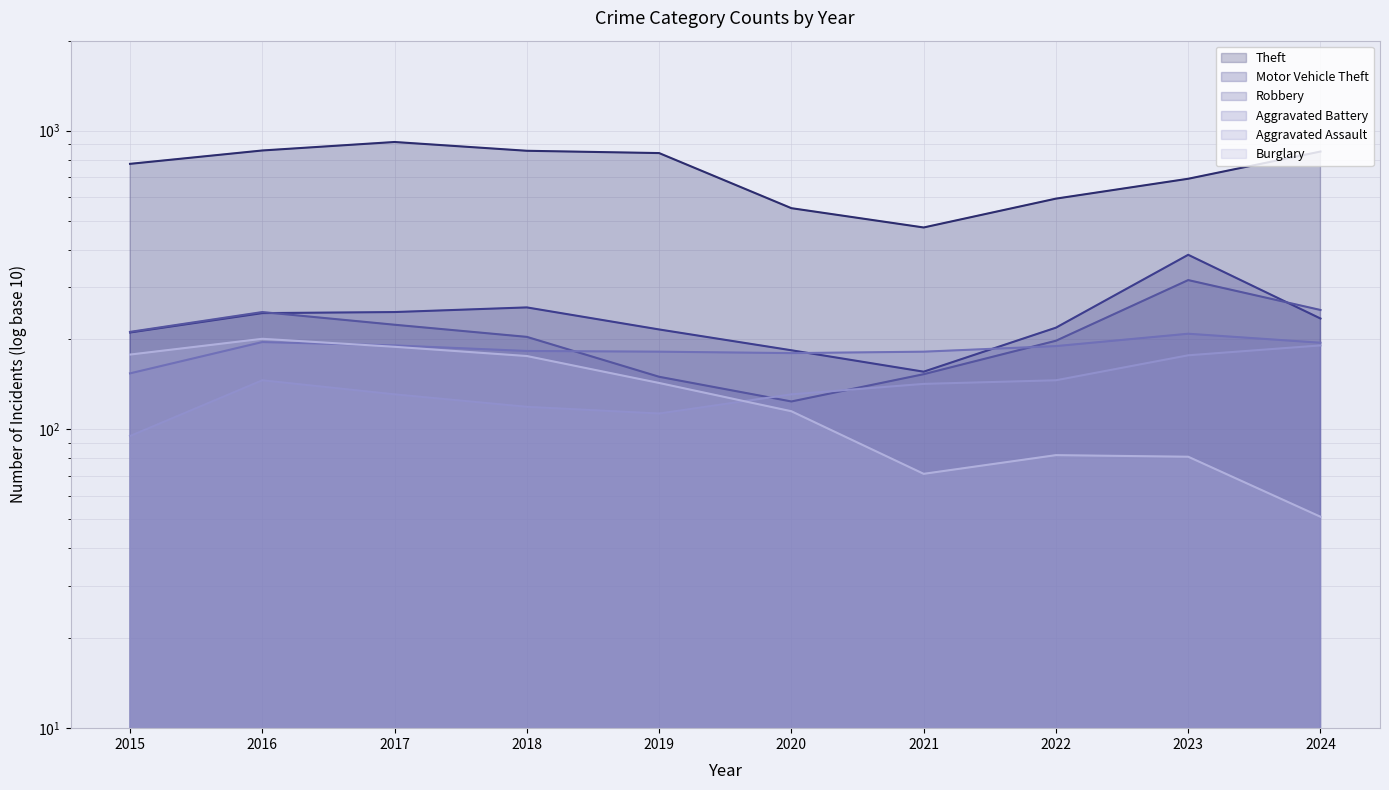

Count the number of categories in the chart.

10